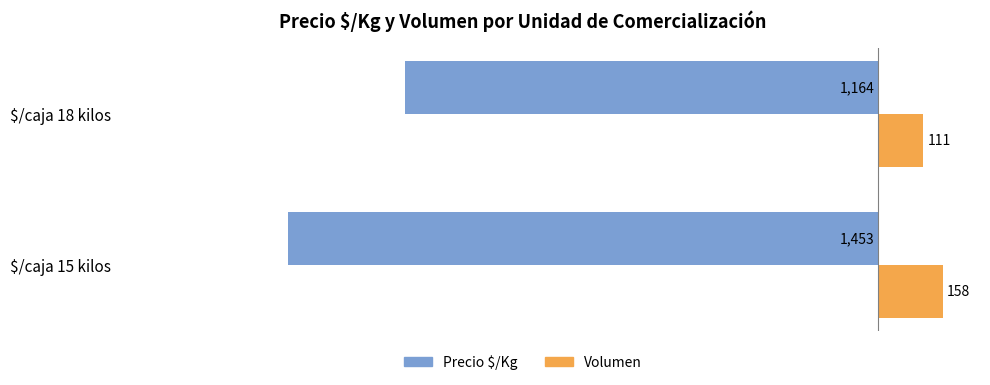

What is the difference between the highest and lowest values at $/caja 15 kilos?

1611